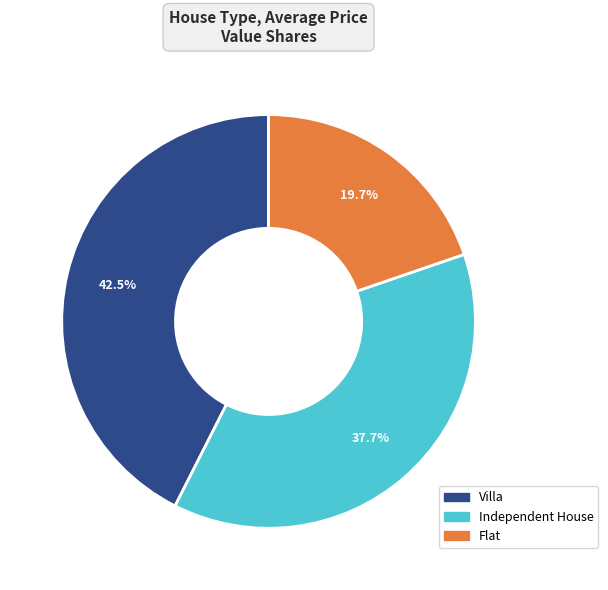

Combined, what portion of the pie is Flat and Villa?

62.3%